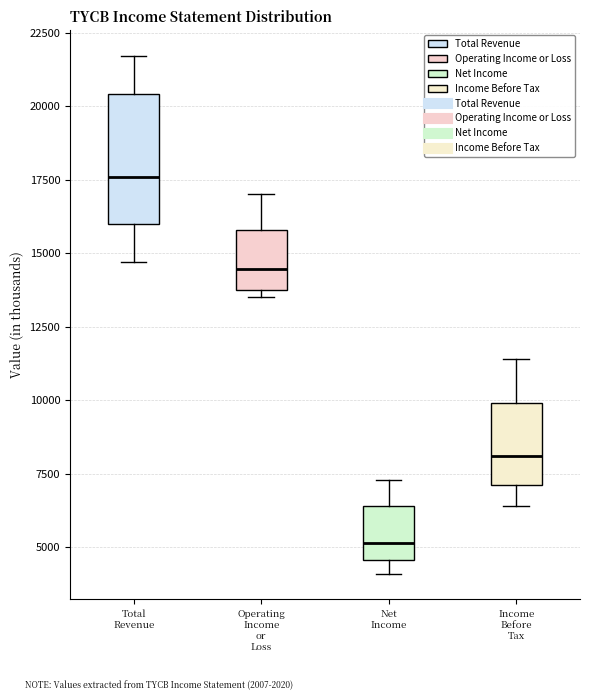

Which box is the tallest, from its lower edge to its upper edge?

Total Revenue